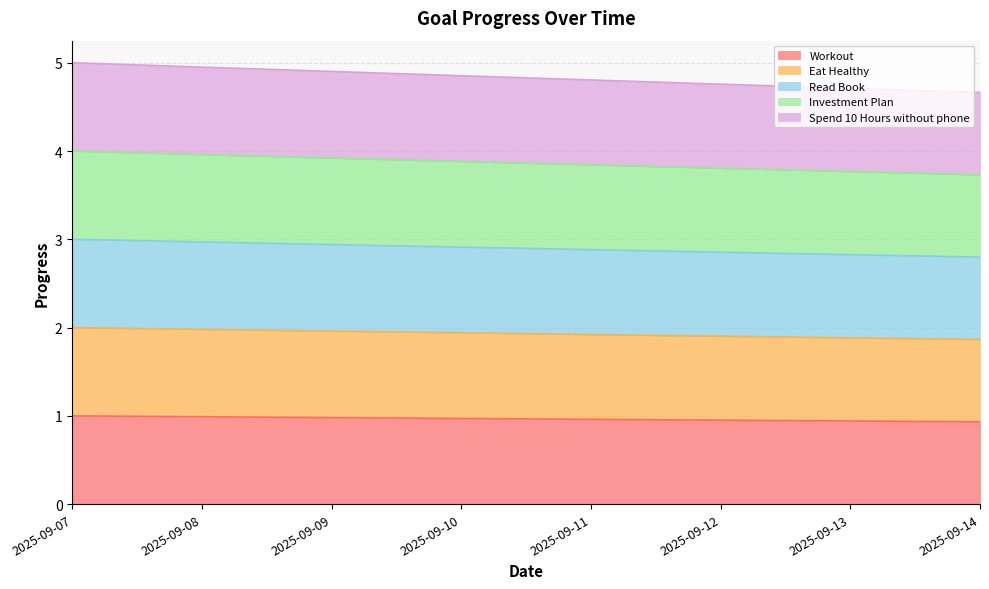

Where is Spend 10 Hours without phone nearest to the value 4?

2025-09-14